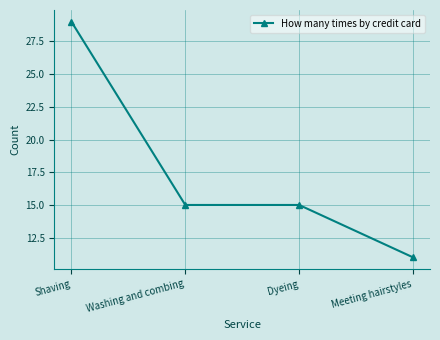

What is the label of the 4th point from the right?

Shaving